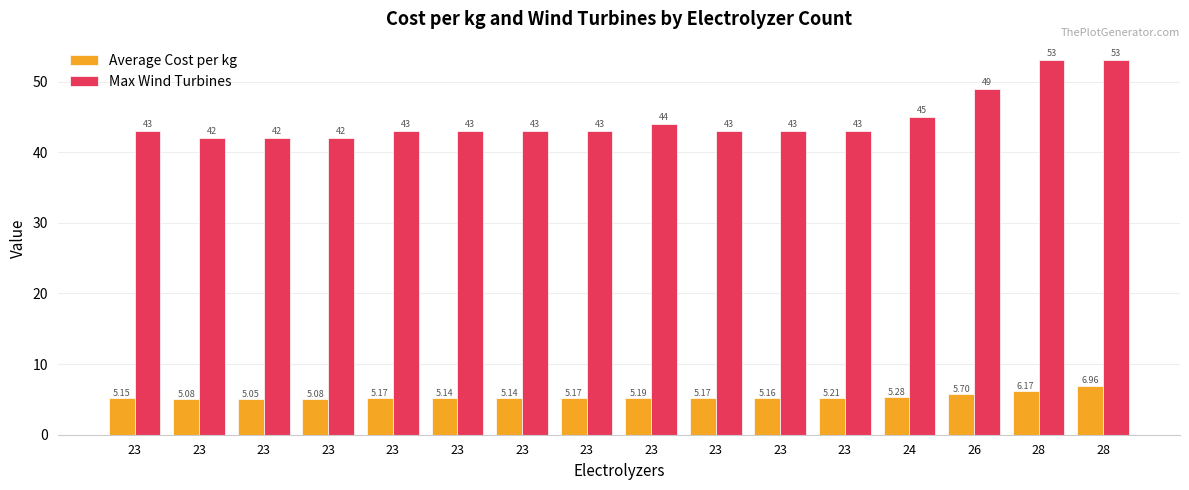

Which category has the highest value in the Average Cost per kg series?

28